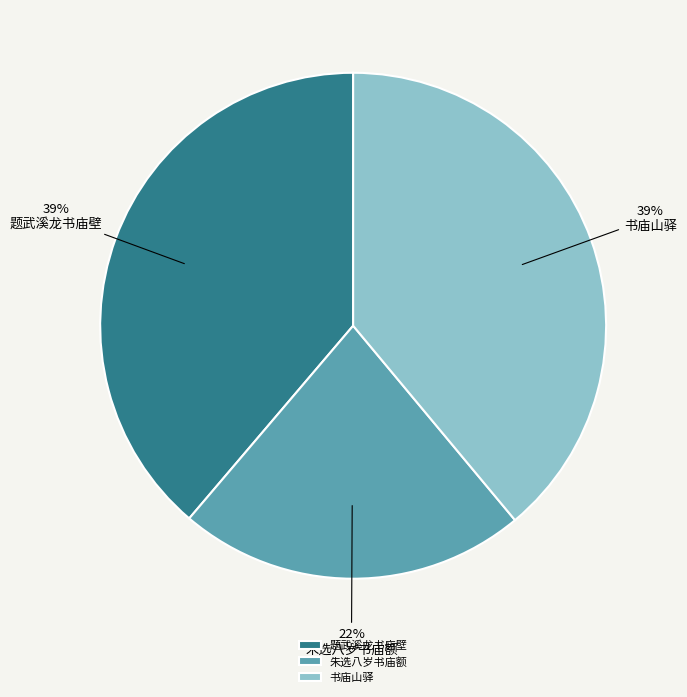

To the nearest percent, what percentage of the pie is 书庙山驿?

39%